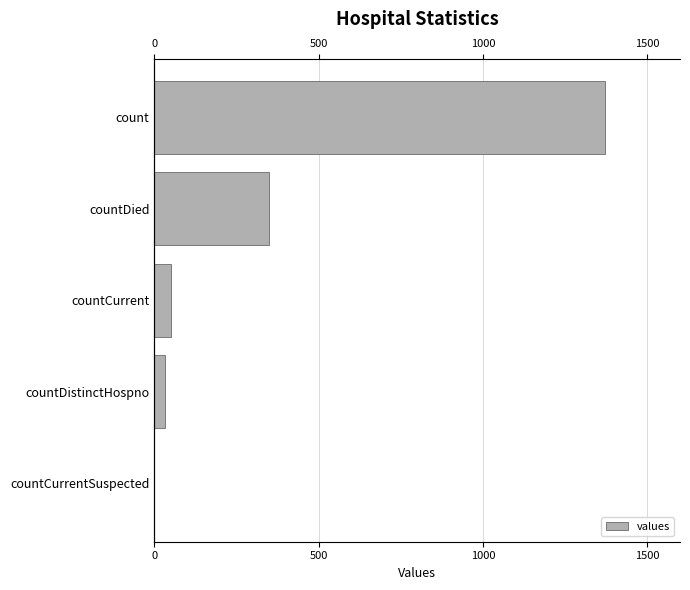

What is the difference between the second highest and minimum values?

349